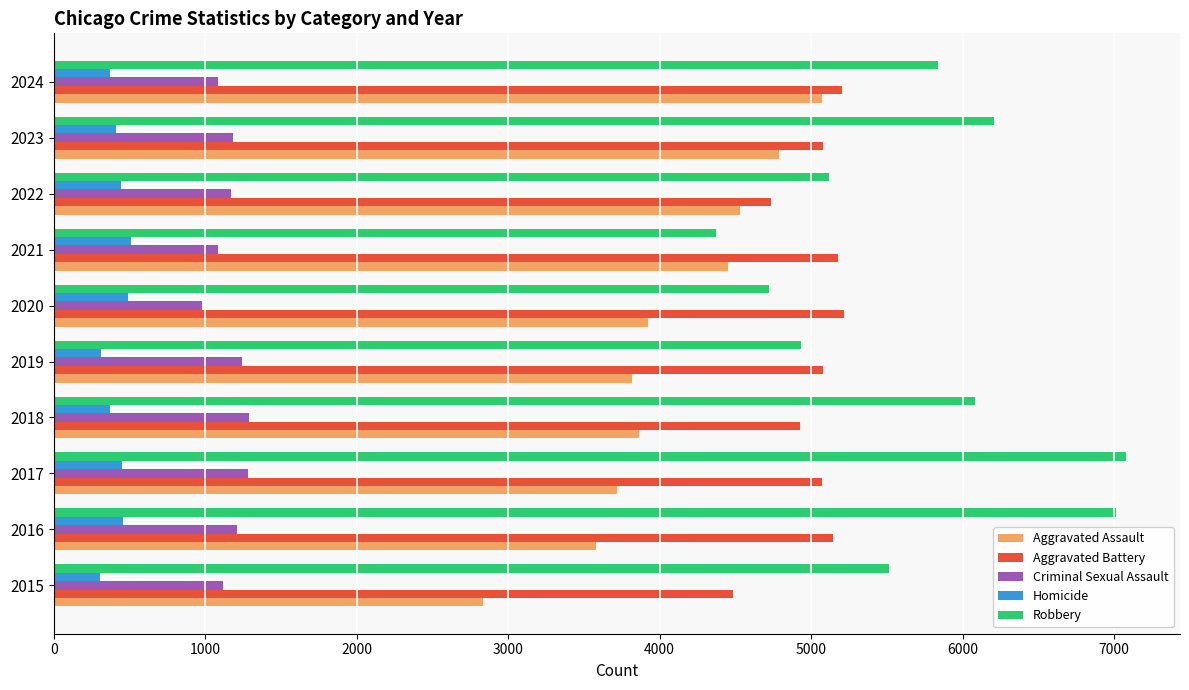

At 2016, list the series in order from largest to smallest.

Robbery, Aggravated Battery, Aggravated Assault, Criminal Sexual Assault, Homicide